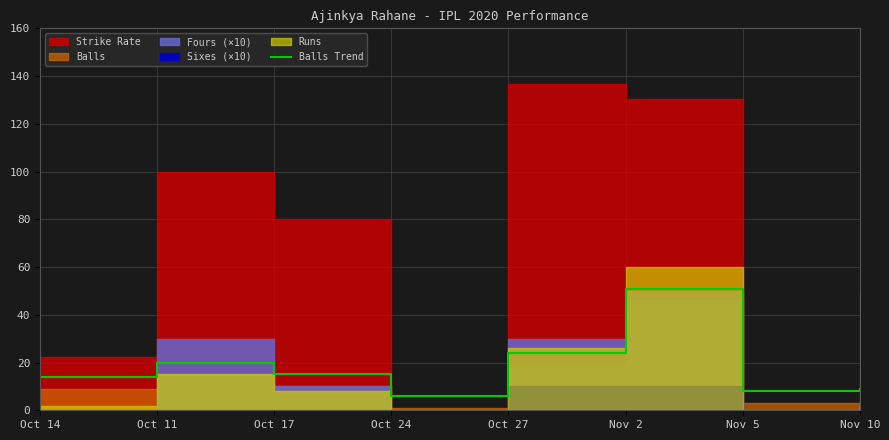

What is the smallest value displayed?

6